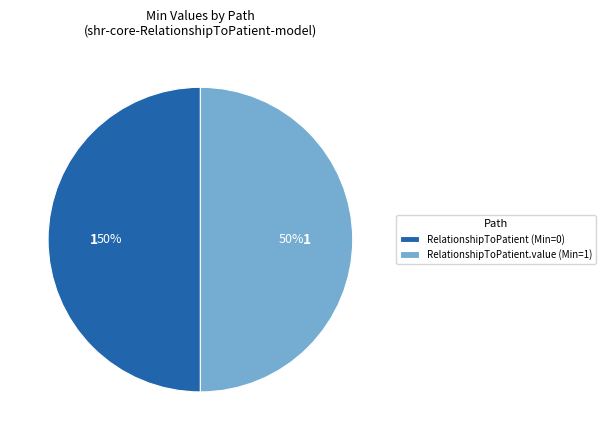

How many slices are in this pie chart?

2